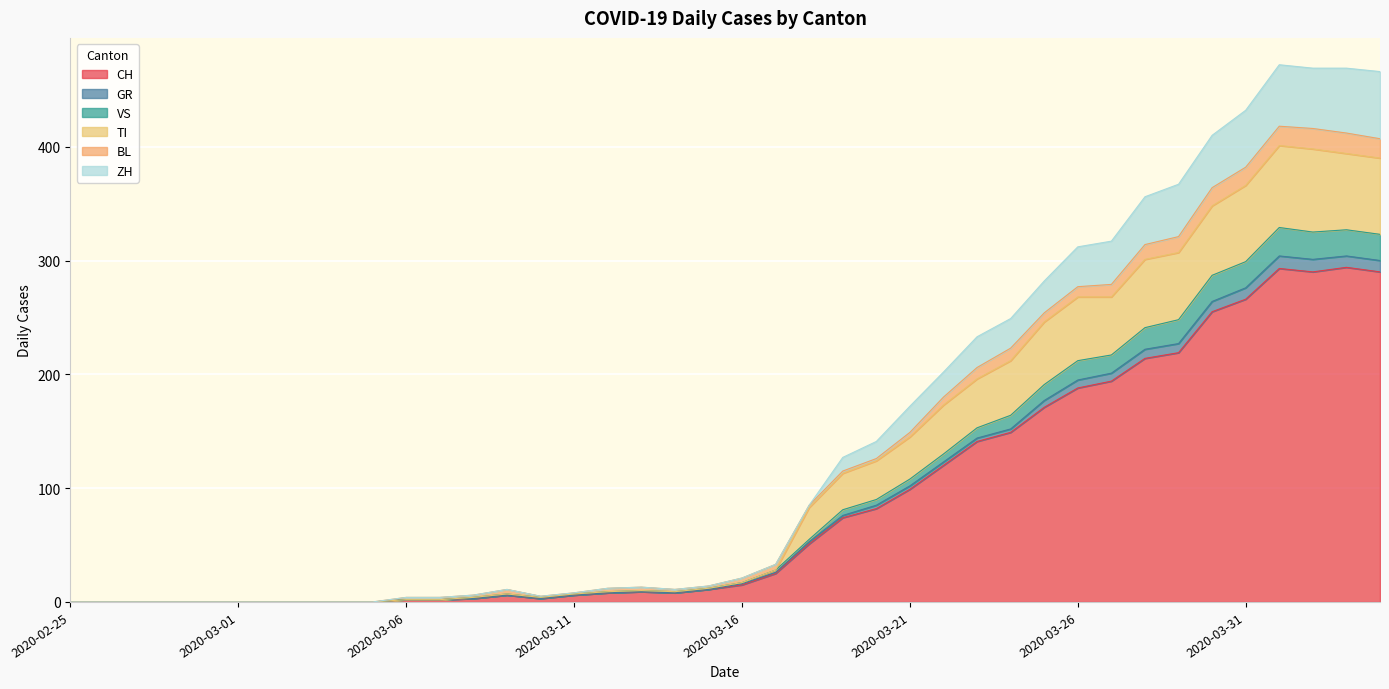

The VS series shows 3 at 2020-03-07. True or false?

False